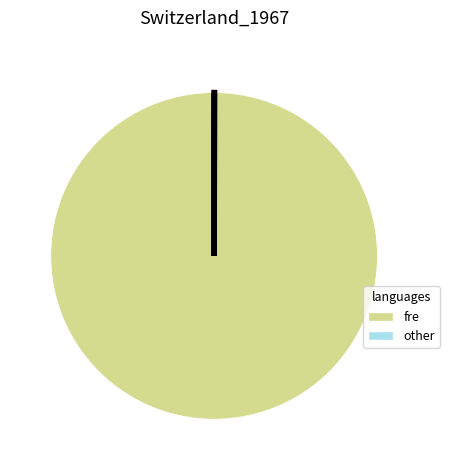

Is there a majority slice in this chart?

Yes